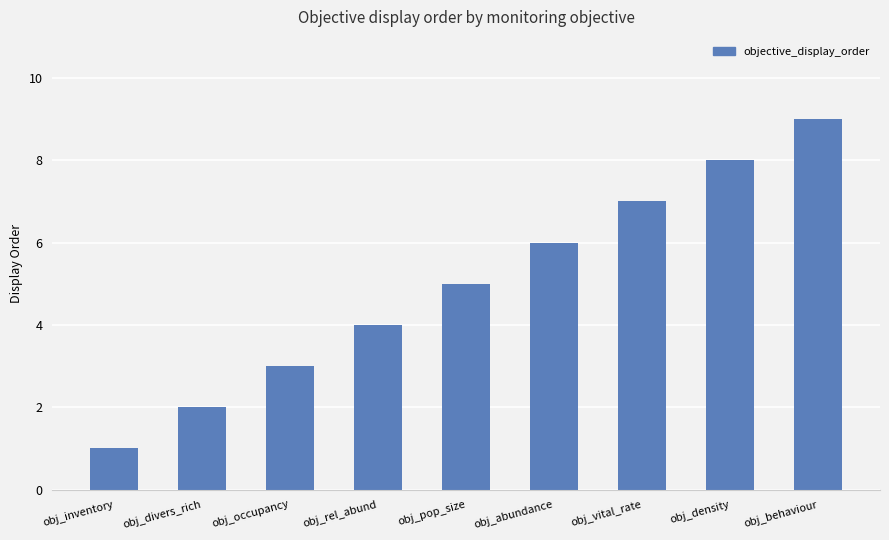

What is the ratio of the value at obj_behaviour to the value at obj_abundance?

1.5